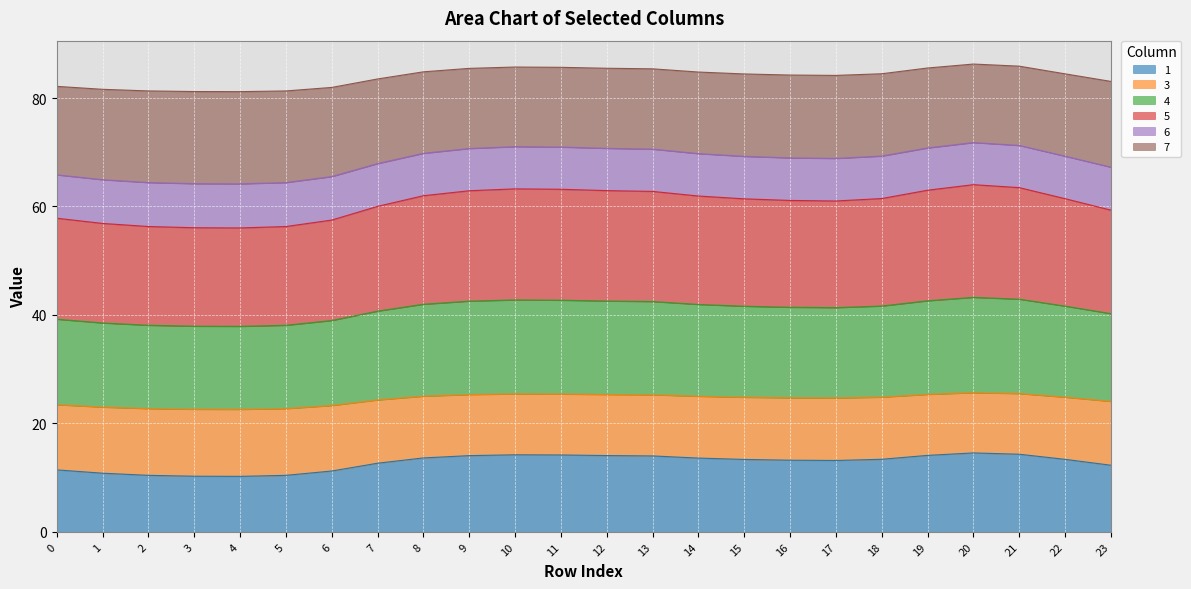

What is the value of the 1 point at the 1st from the left?

11.4